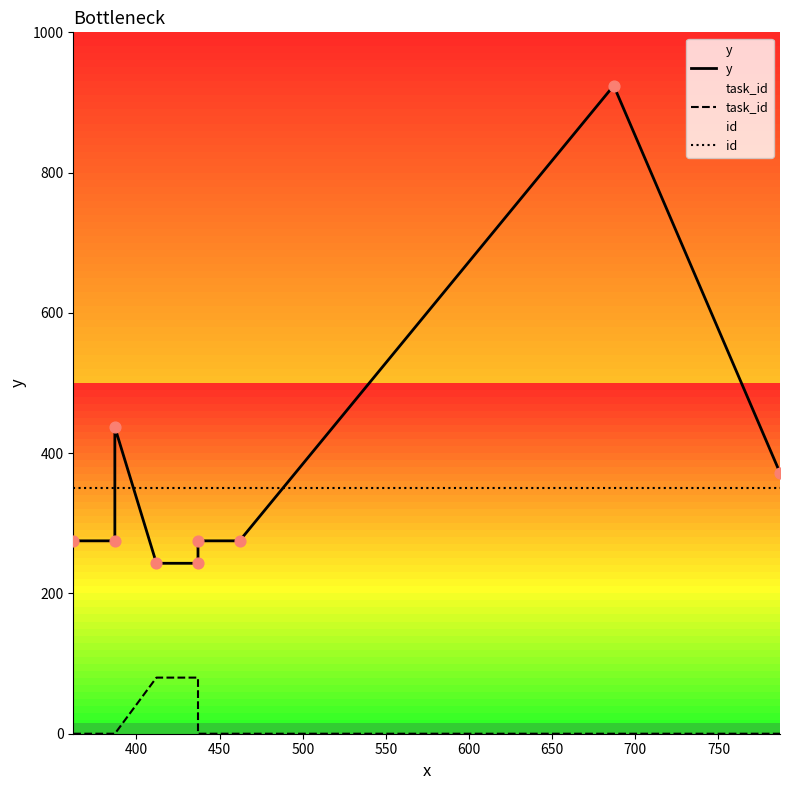

Which series reaches the maximum Y coordinate?

y